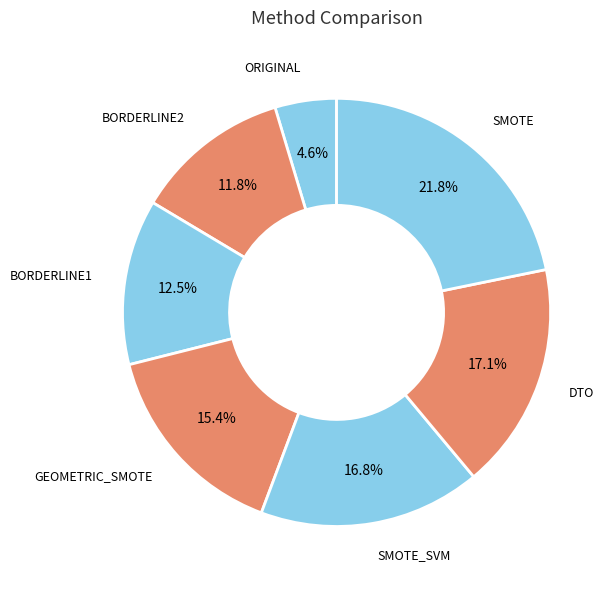

To the nearest percent, what is the average slice percentage?

14%